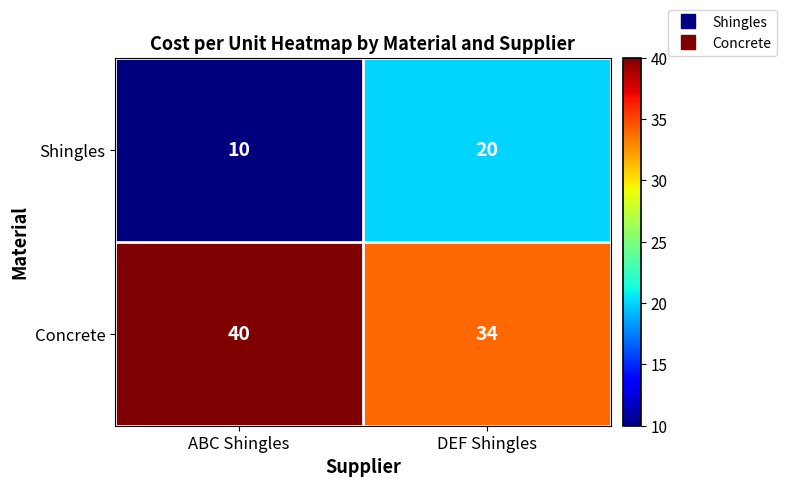

Read the Shingles value at ABC Shingles, to the nearest 10.

10